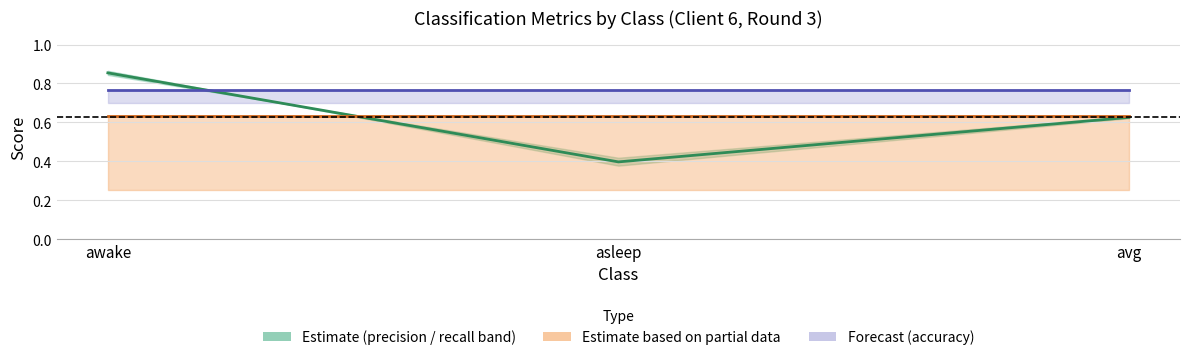

At which label does accuracy reach its minimum?

awake